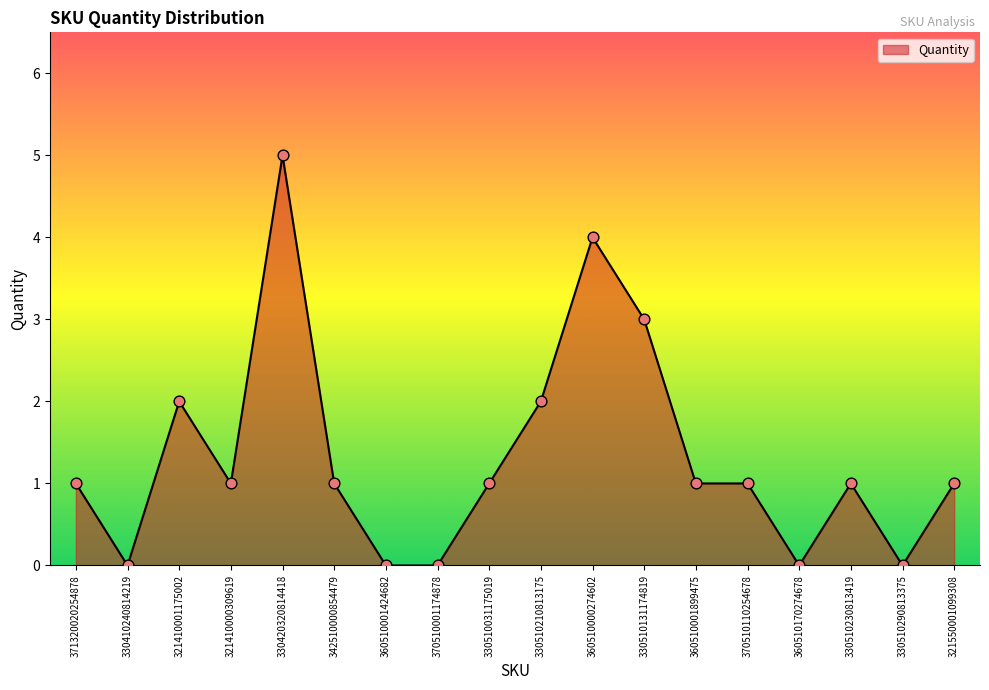

What is the change in value from 330420320814418 to 370510110254678?

-4